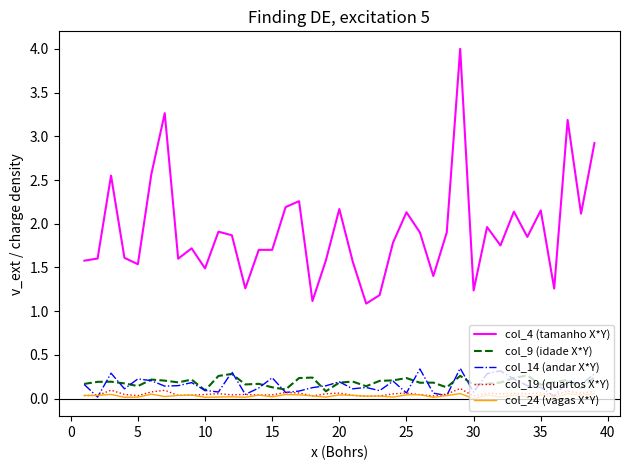

Which series has the largest total across all categories?

col_4 (tamanho X*Y)